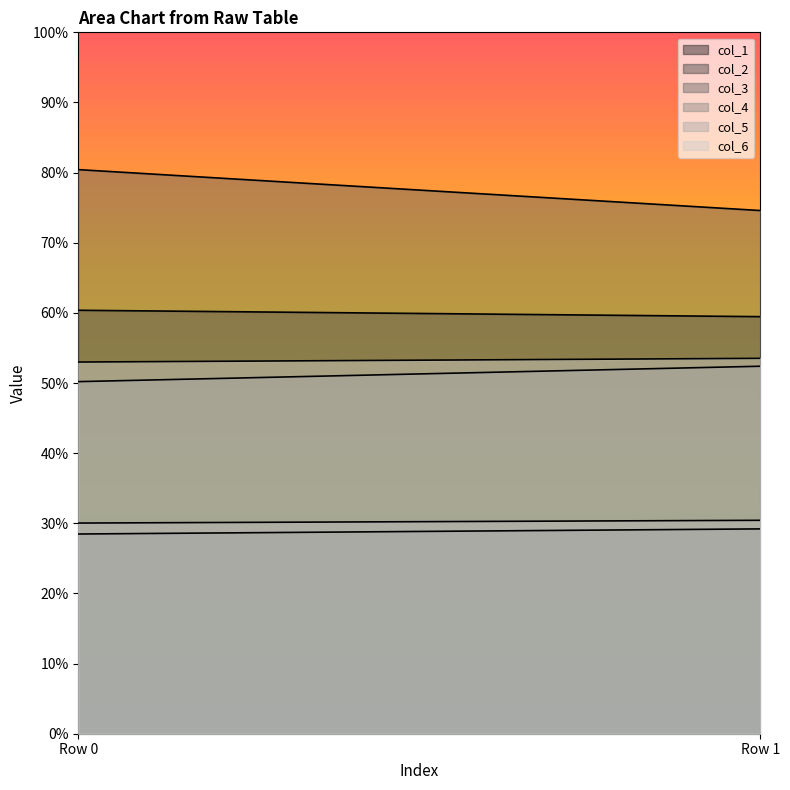

How many distinct data groups are displayed?

6